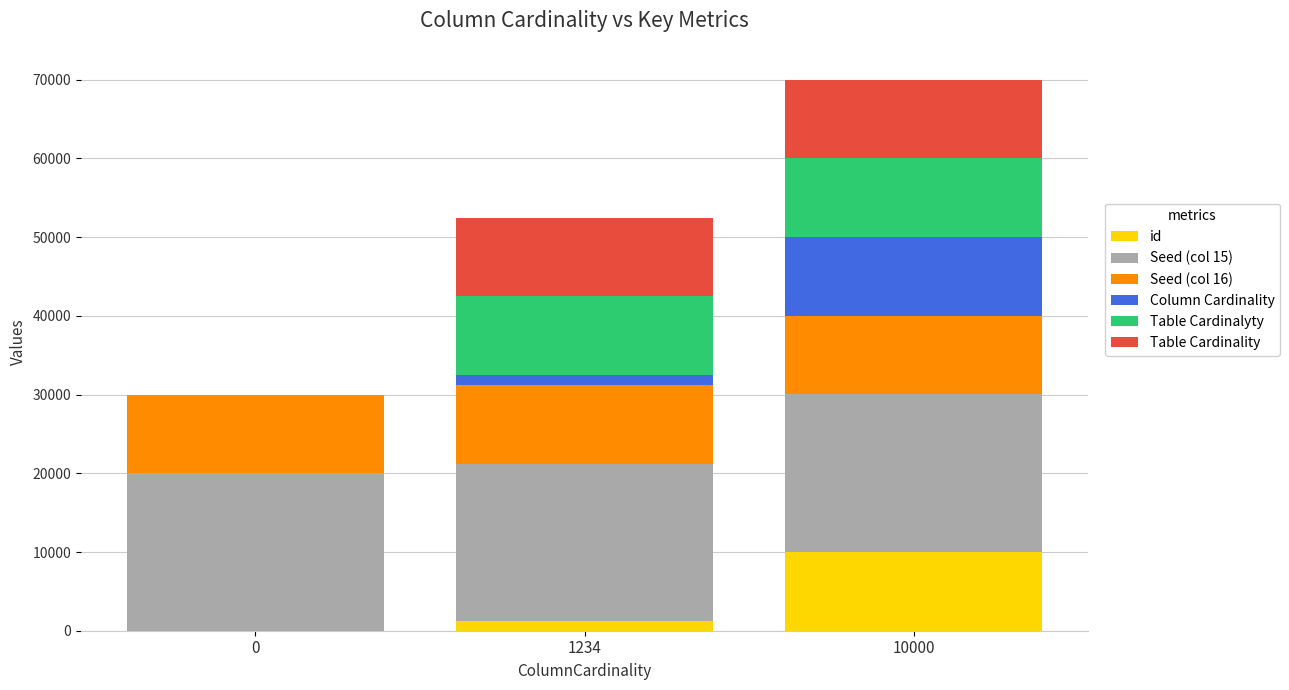

At which category is the sum across all series the highest?

10000